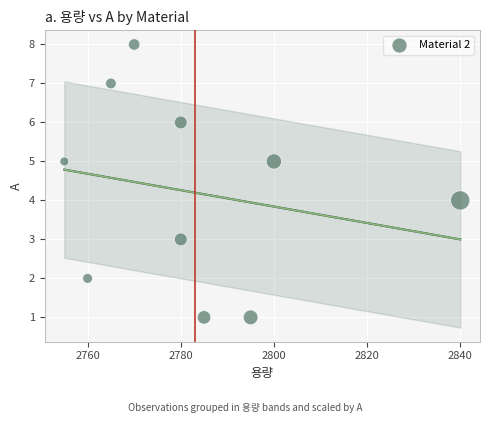

What is the range of Y values (max minus min)?

7